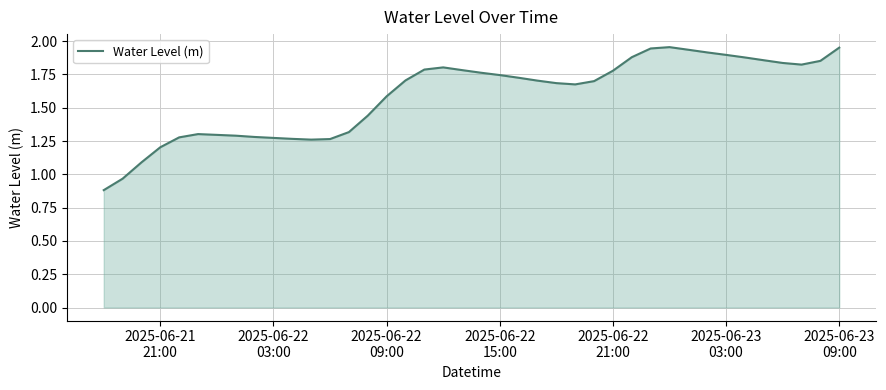

What is the minimum value shown in the chart?

0.9